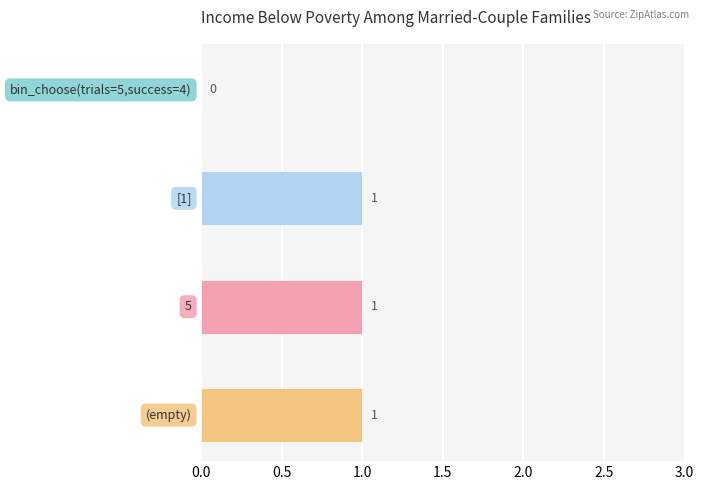

What position from the left is [1]?

2